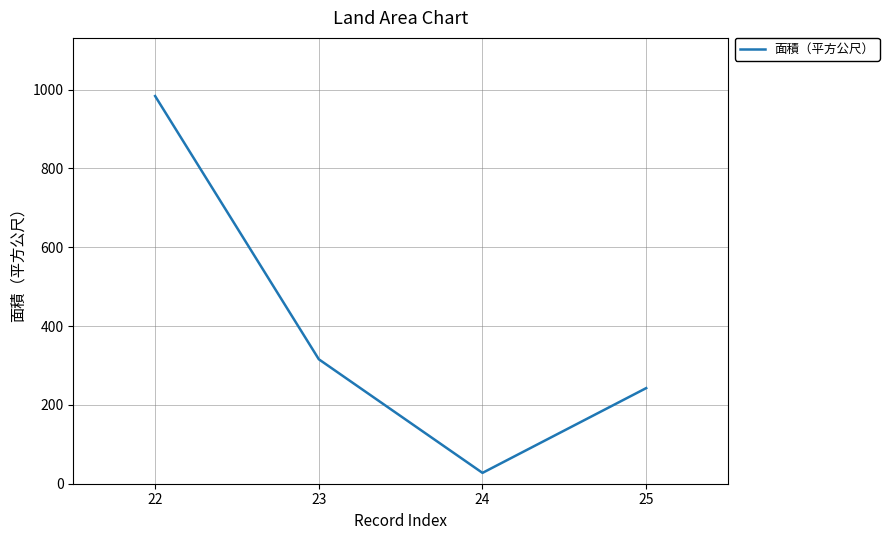

What is the greatest value displayed?

983.4